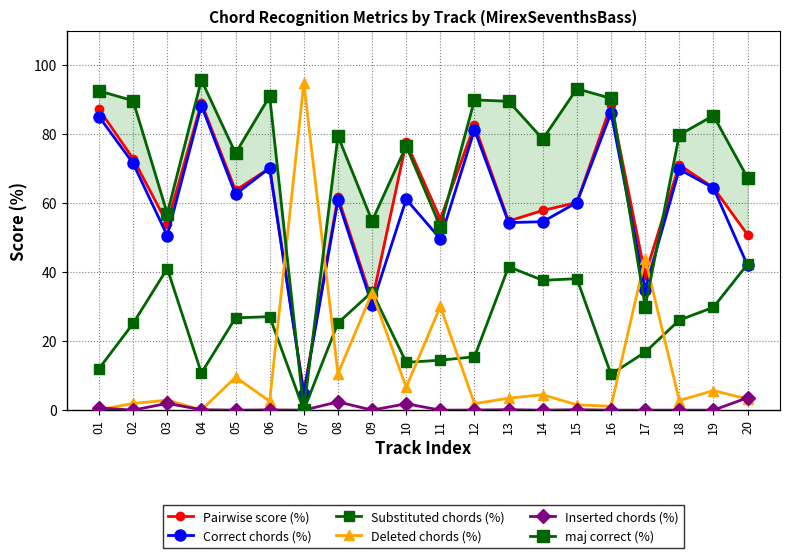

Which series has the largest total across all categories?

maj correct (%)